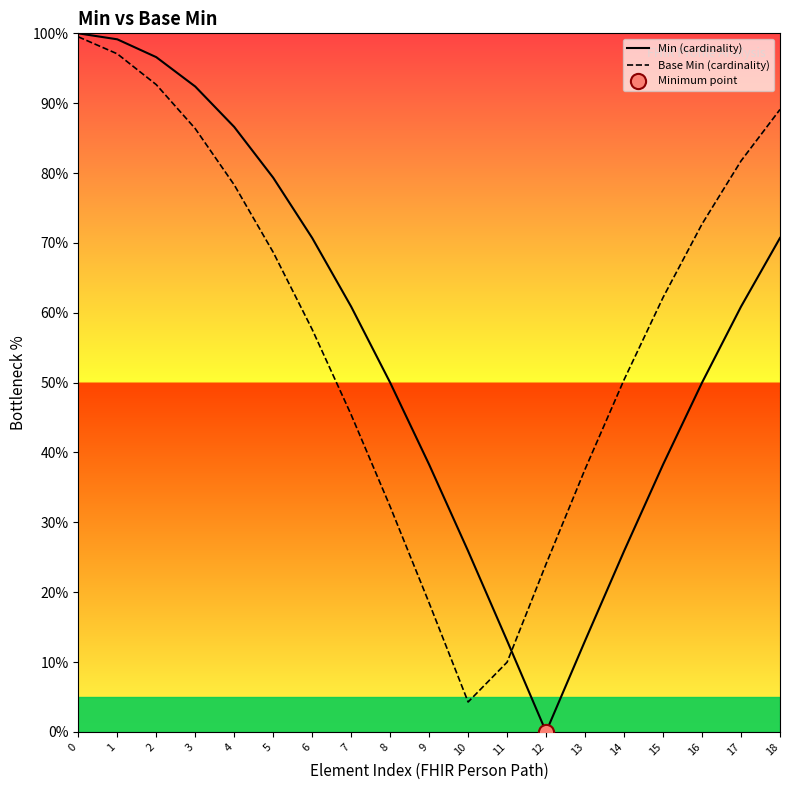

Which series has the largest total across all categories?

Base Min (cardinality)